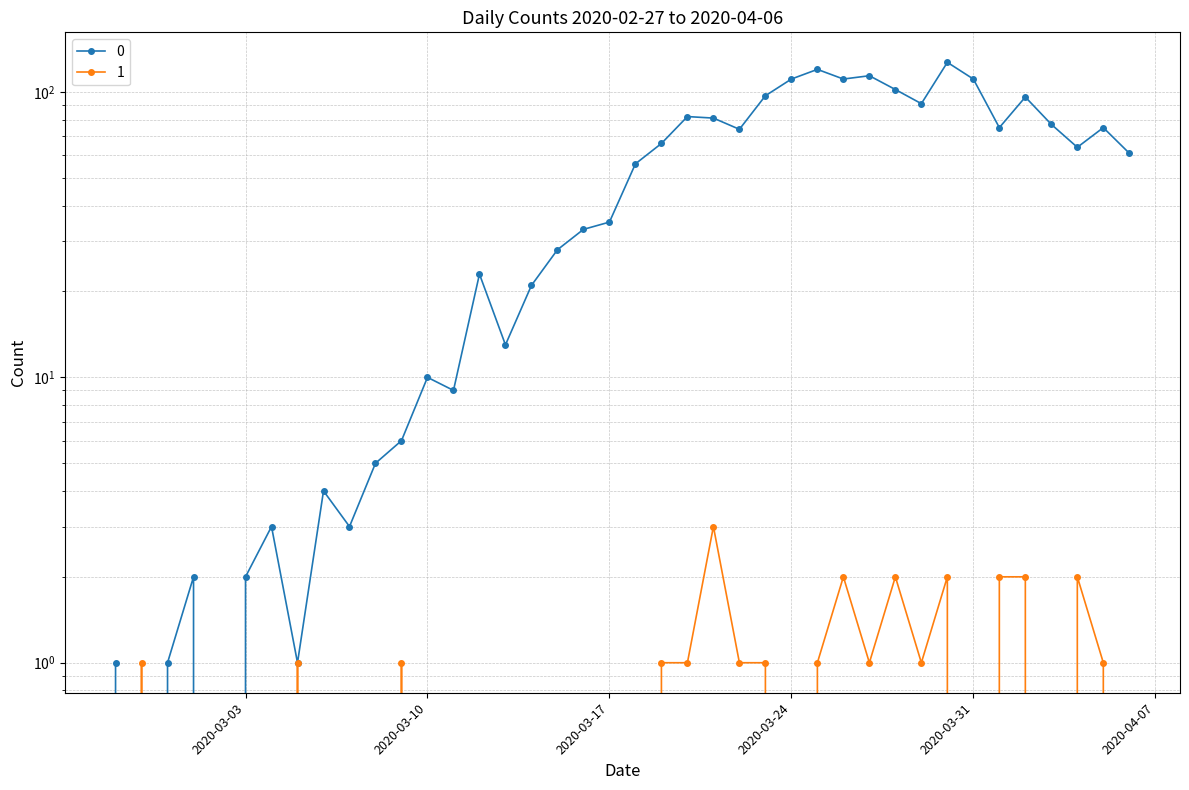

At which category does 1 reach its first local peak?

2020-02-28